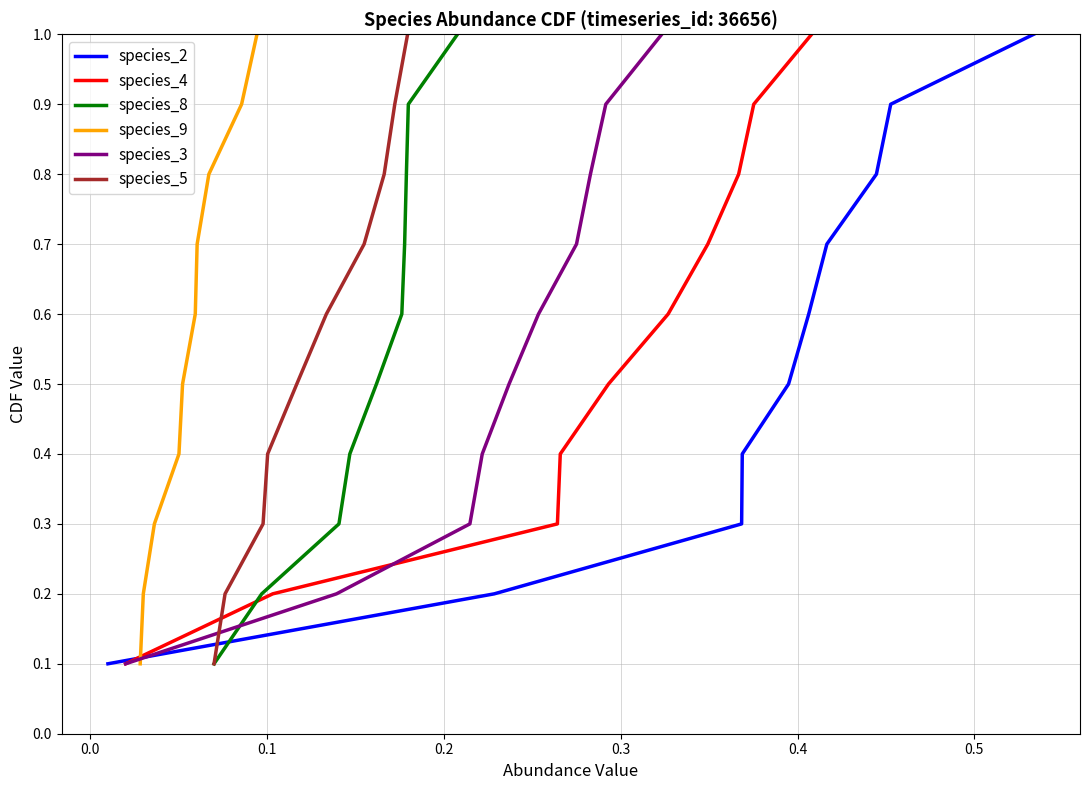

What is the label of the 7th point from the right?

0.2